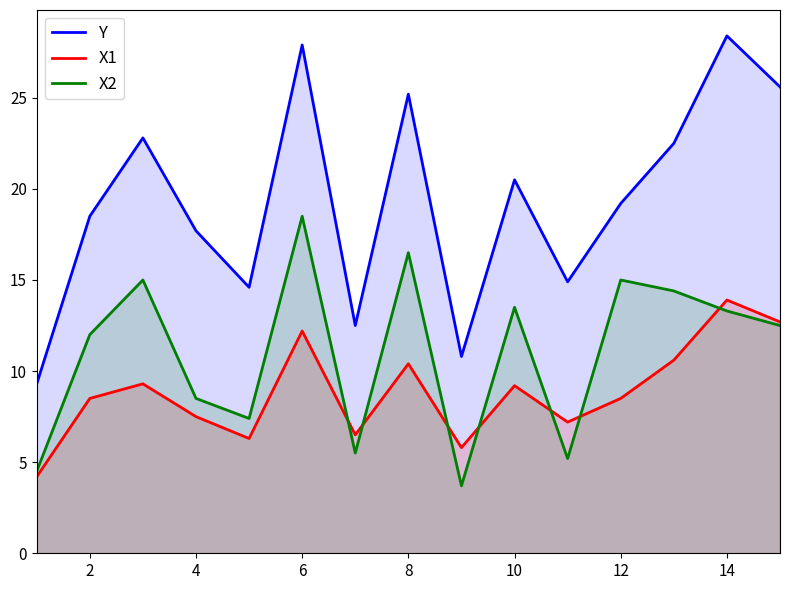

Which series has the largest total across all categories?

Y